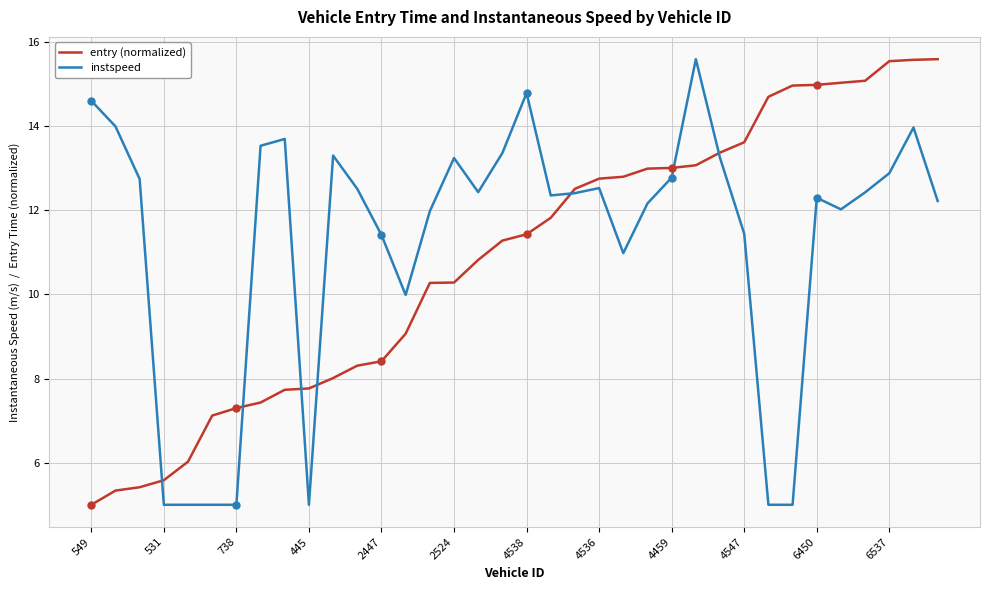

What is the minimum value for entry (normalized)?

5.0